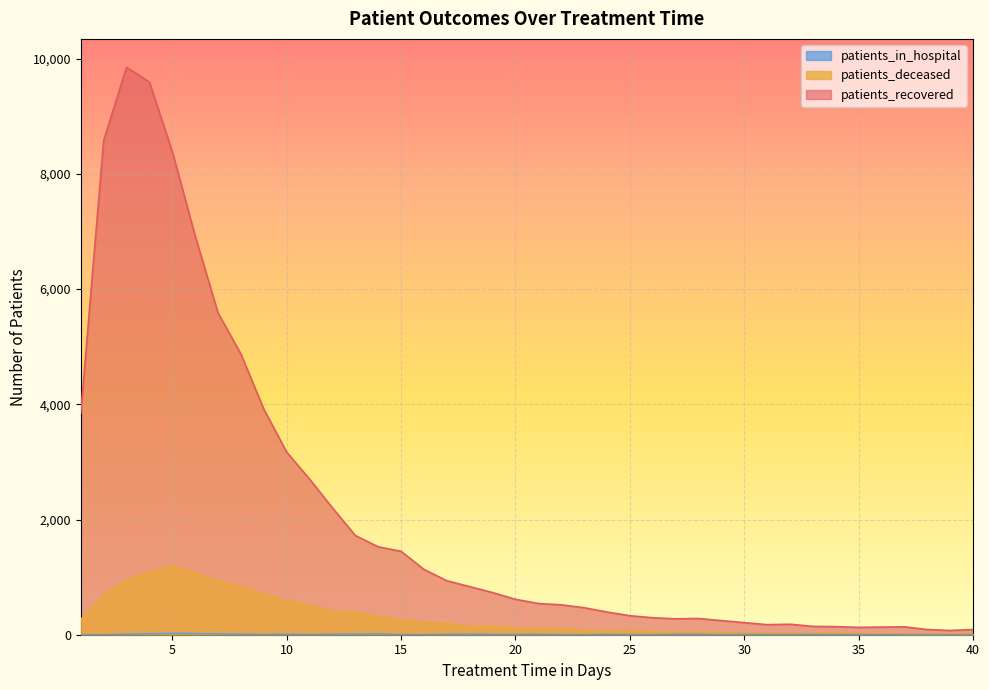

The patients_deceased series shows 28 at 30. True or false?

True